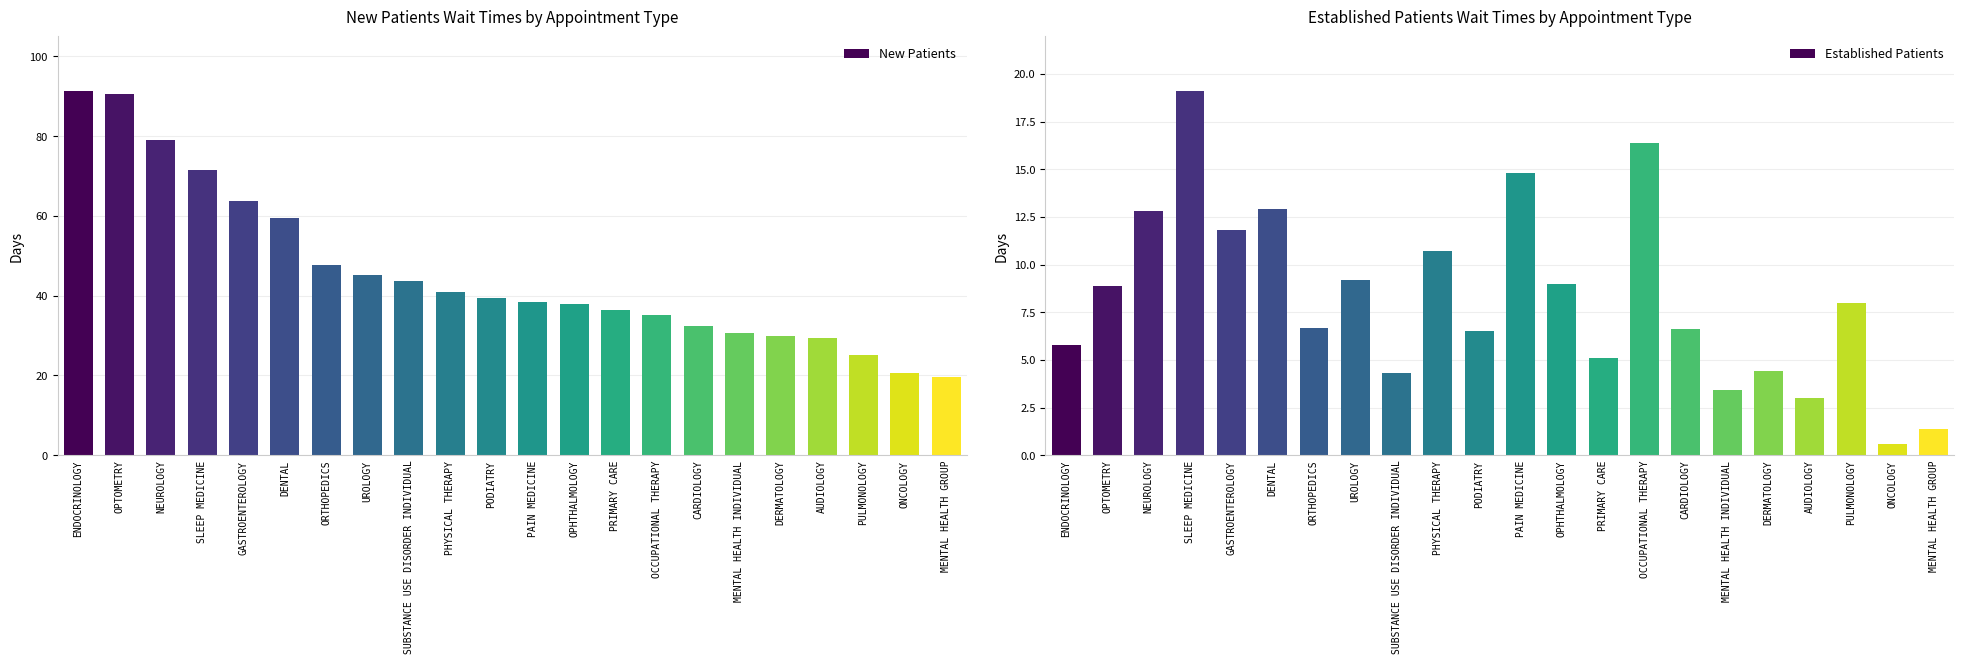

What is the label of the 3rd bar from the left?

NEUROLOGY